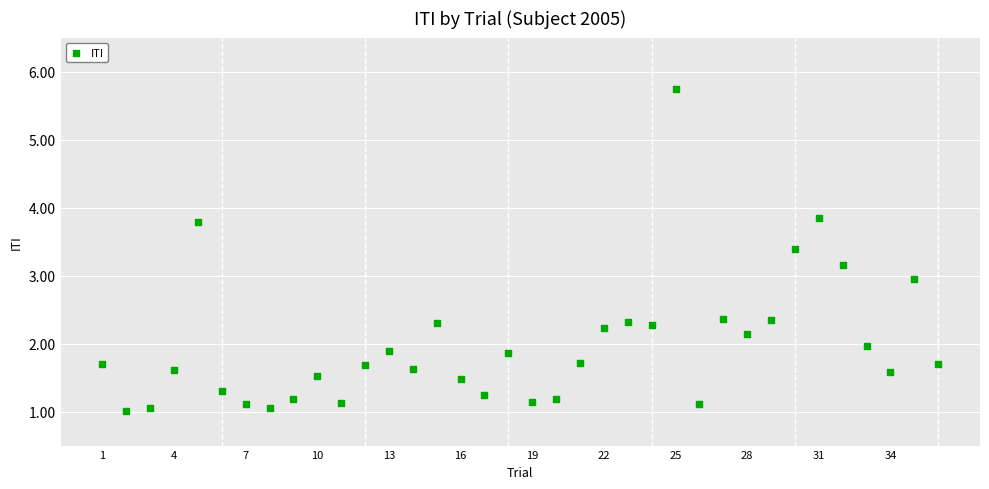

What is the range of X values (max minus min)?

35.0